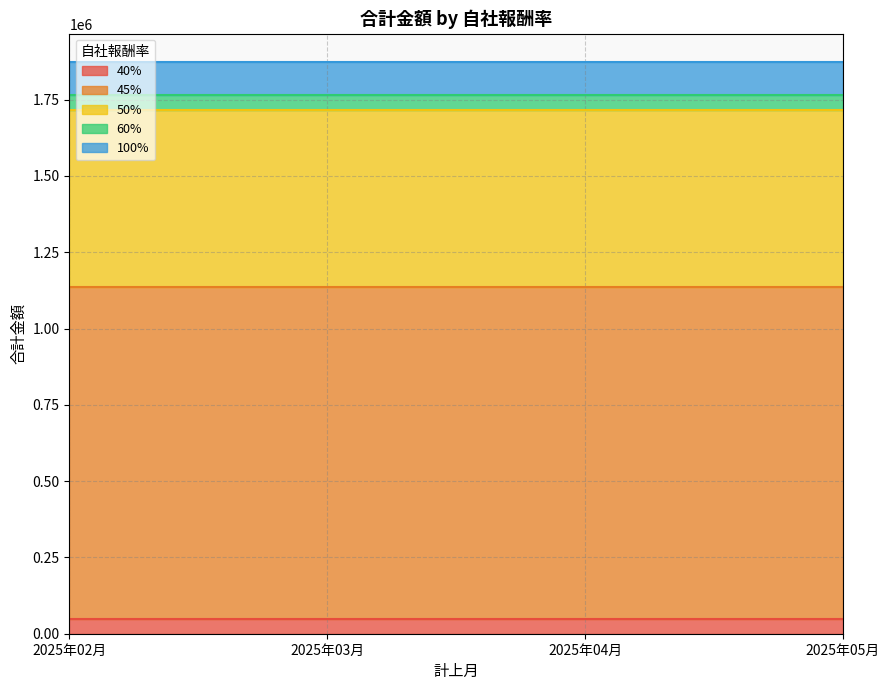

Which series has the widest spread of values?

40%